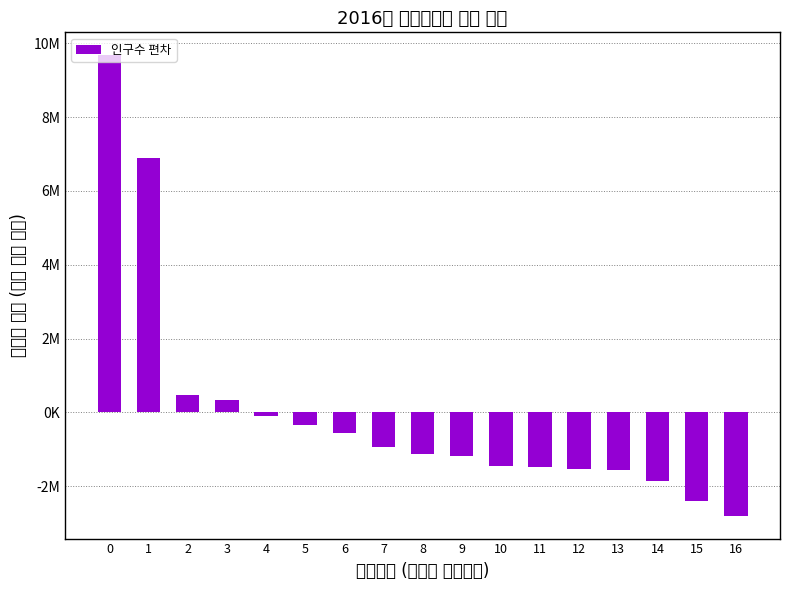

Read the value at 14.

-1868649.9